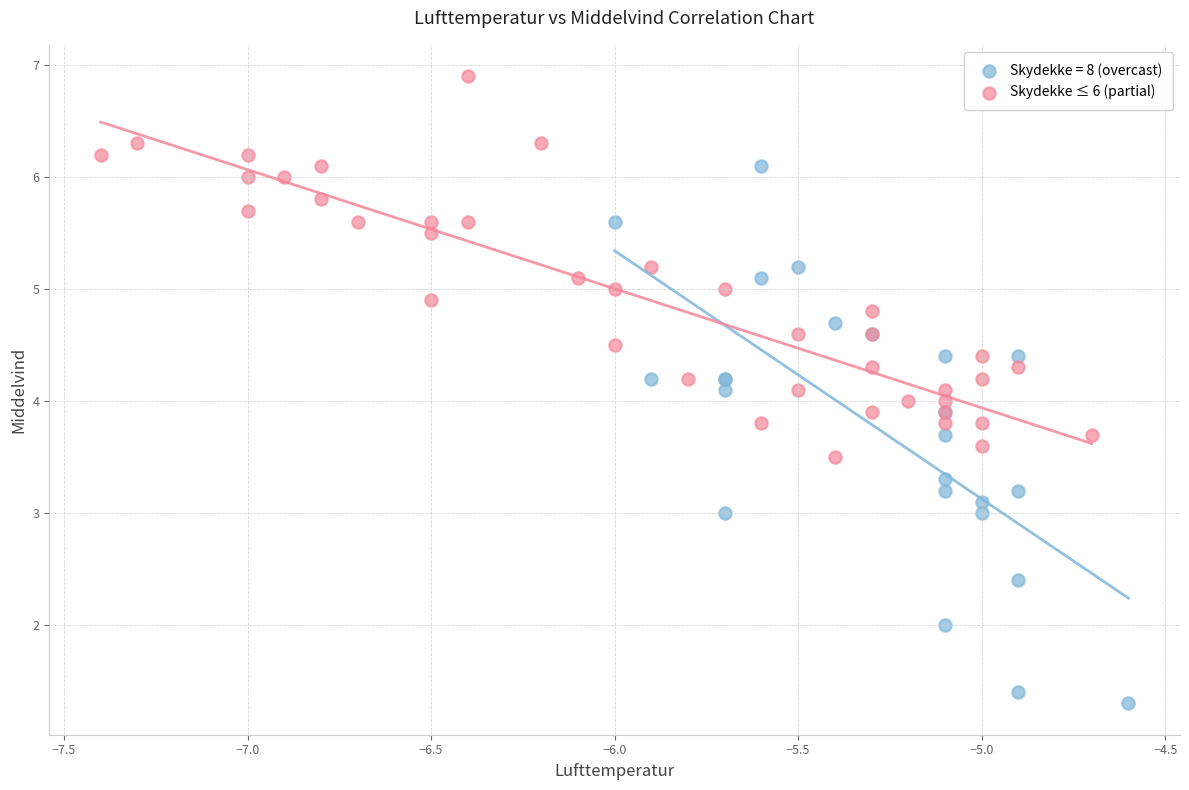

Which series contains the highest Y value?

Skydekke ≤ 6 (partial)